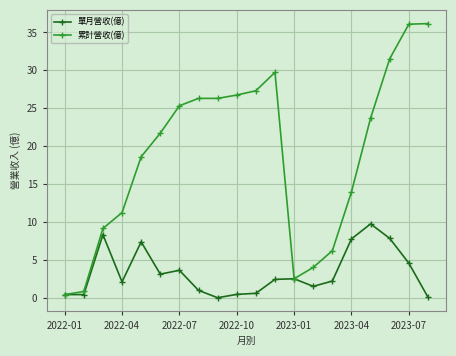

What are all the series names shown in the legend?

單月營收(億), 累計營收(億)